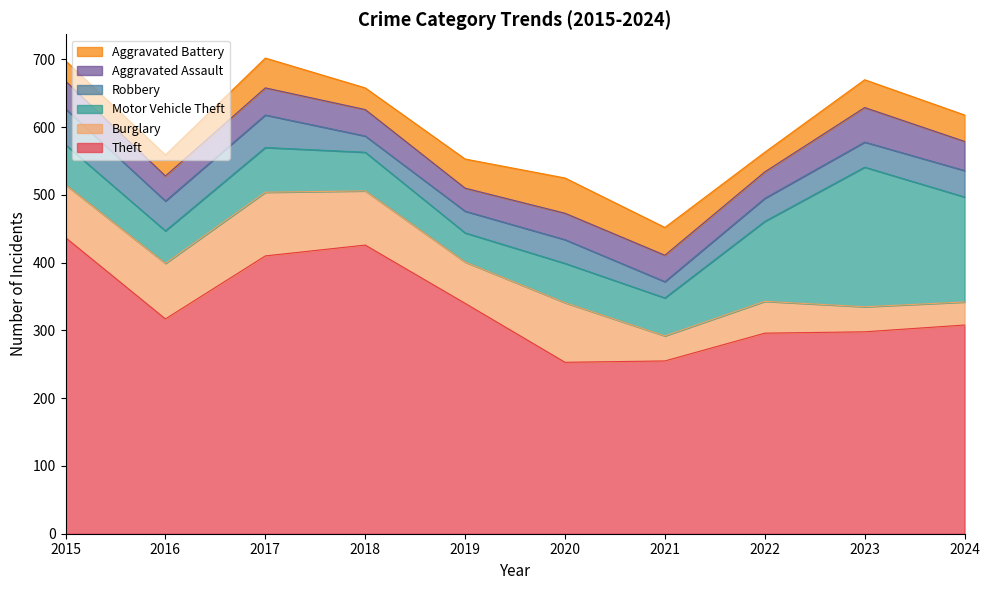

List the series in order of their peak value, lowest first.

Aggravated Assault, Aggravated Battery, Robbery, Burglary, Motor Vehicle Theft, Theft